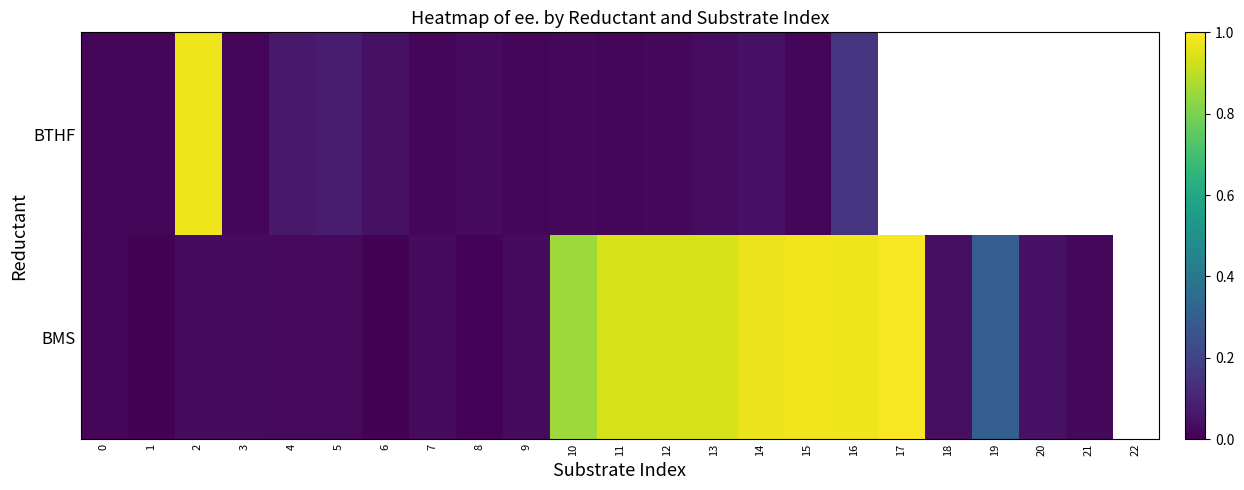

True or false: BTHF has a value of 0.1 at 4.

True